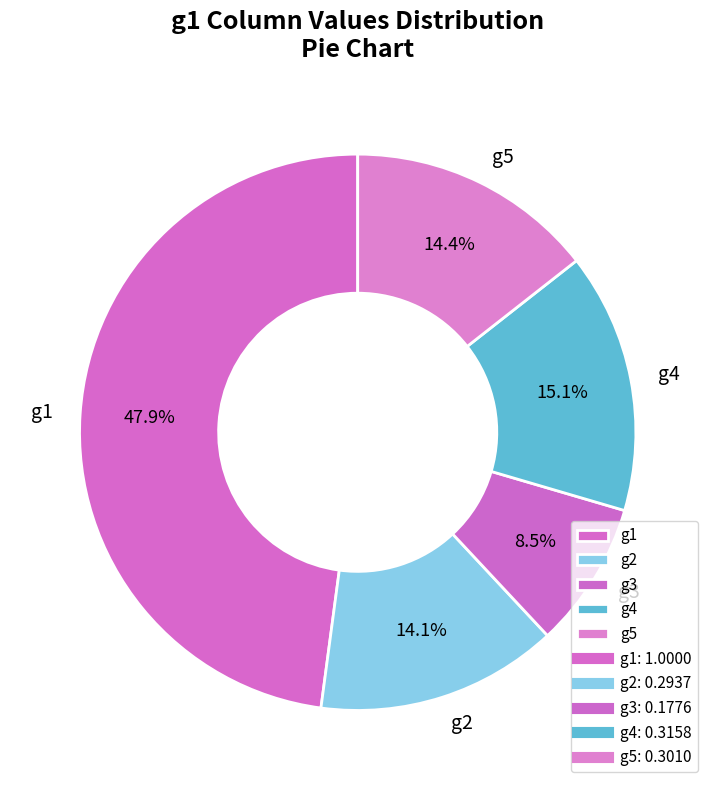

Is there any slice that represents more than half of the pie?

No